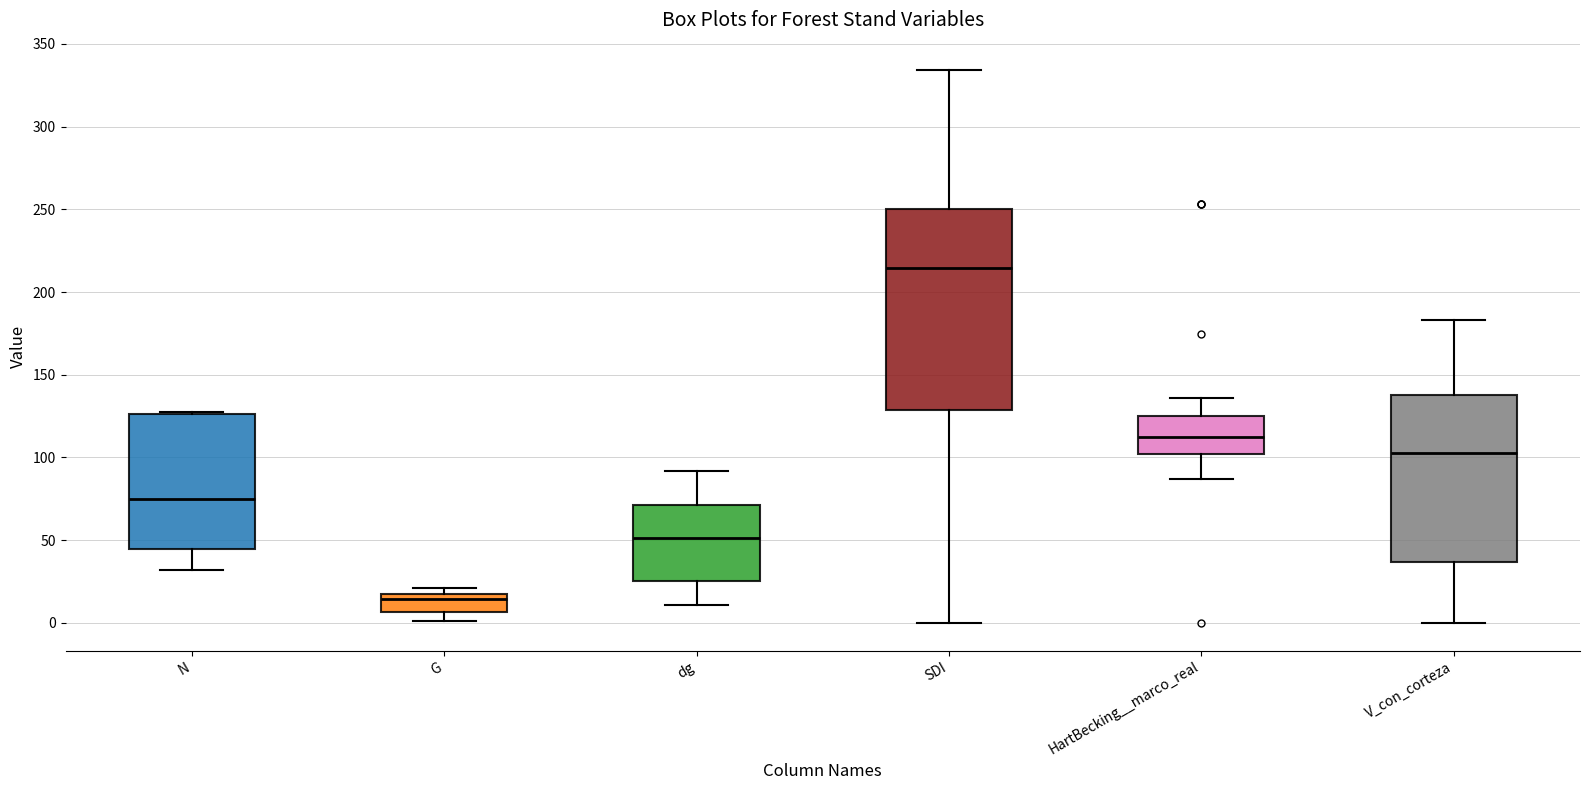

Where does the median line of the box for N sit on the y-axis? The values are not printed on the chart, so give them approximately, as read against the axis.

75